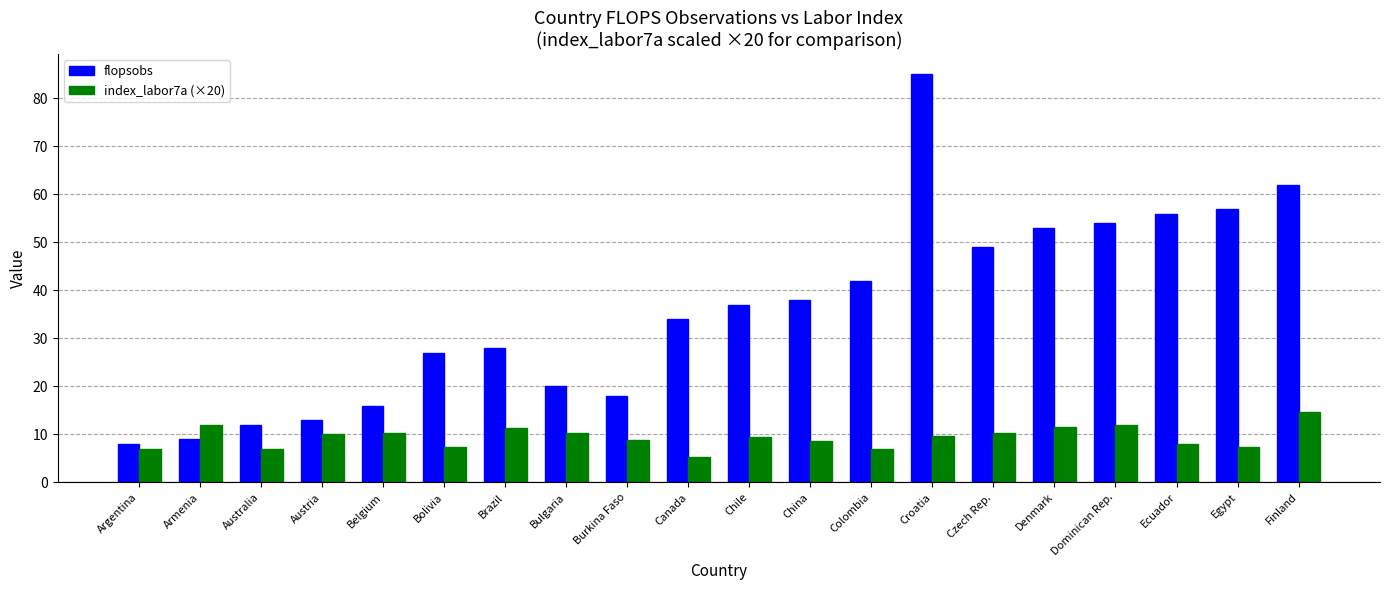

Count the number of categories in the chart.

20